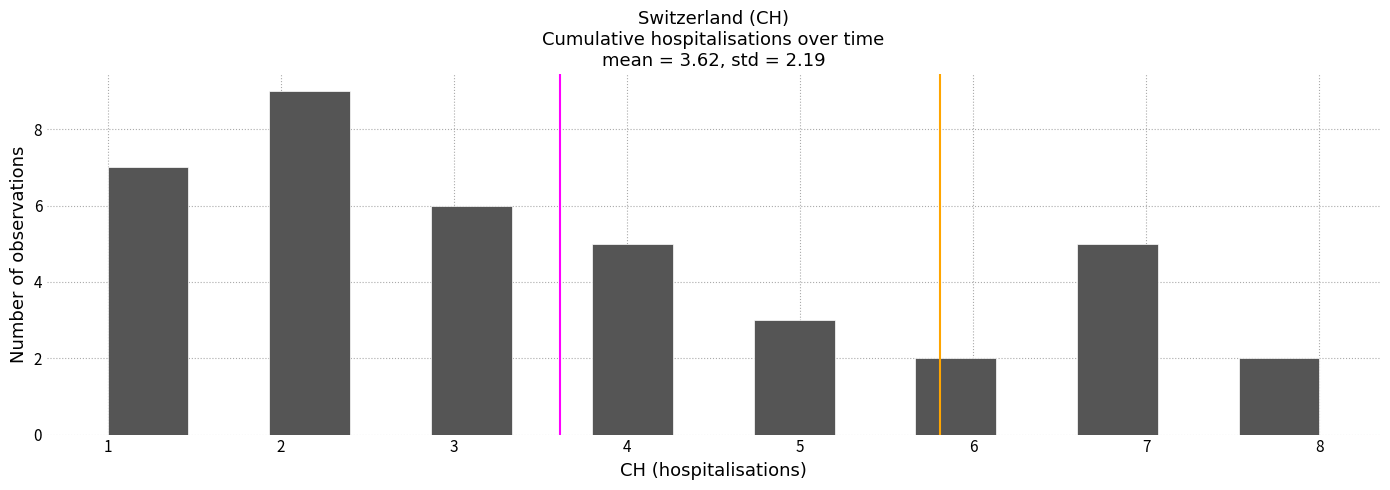

Reading left to right, list every bar in this chart as the range it spans on the x-axis followed by its height. Neither the bar edges nor the heights are printed on the chart, so give them approximately, as read against the axes.

1.0 to 1.5: 7
1.5 to 1.9: 0
1.9 to 2.4: 9
2.4 to 2.9: 0
2.9 to 3.3: 6
3.3 to 3.8: 0
3.8 to 4.3: 5
4.3 to 4.7: 0
4.7 to 5.2: 3
5.2 to 5.7: 0
5.7 to 6.1: 2
6.1 to 6.6: 0
6.6 to 7.1: 5
7.1 to 7.5: 0
7.5 to 8.0: 2